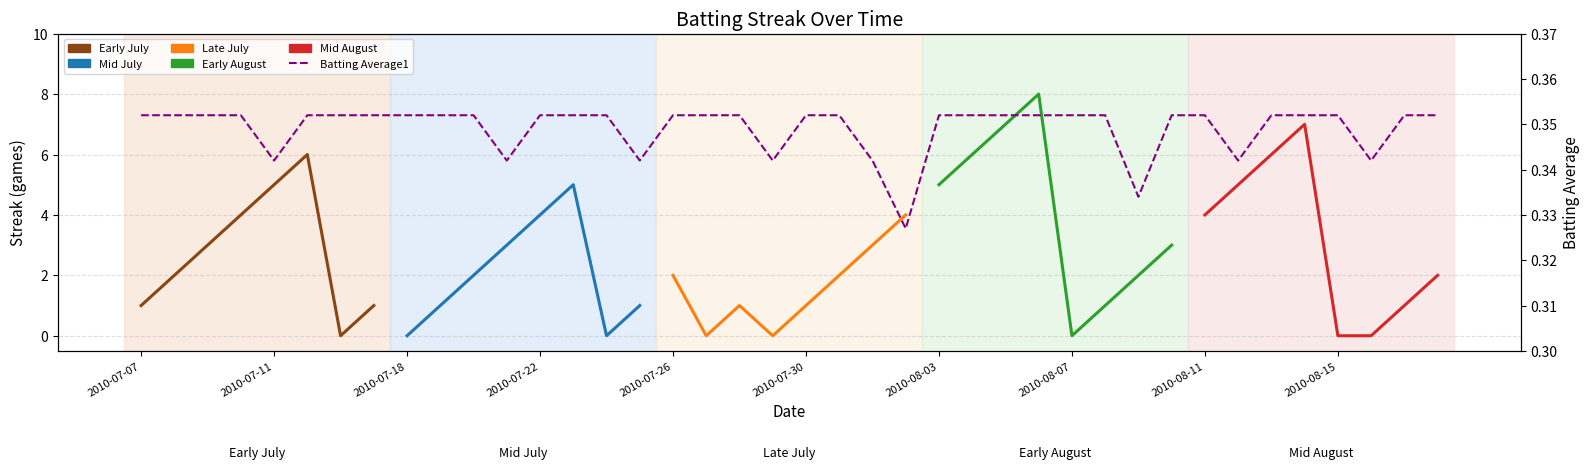

Reading left to right, list all the values displayed in this chart.

2010-07-07=0.4	2010-07-08=0.4	2010-07-09=0.4	2010-07-10=0.4	2010-07-11=0.3	2010-07-15=0.4	2010-07-16=0.4	2010-07-17=0.4	2010-07-18=0.4	2010-07-19=0.4	2010-07-20=0.4	2010-07-21=0.3	2010-07-22=0.4	2010-07-23=0.4	2010-07-24=0.4	2010-07-25=0.3	2010-07-26=0.4	2010-07-27=0.4	2010-07-28=0.4	2010-07-29=0.3	2010-07-30=0.4	2010-07-31=0.4	2010-08-01=0.3	2010-08-02=0.3	2010-08-03=0.4	2010-08-04=0.4	2010-08-05=0.4	2010-08-06=0.4	2010-08-07=0.4	2010-08-08=0.4	2010-08-09=0.3	2010-08-10=0.4	2010-08-11=0.4	2010-08-12=0.3	2010-08-13=0.4	2010-08-14=0.4	2010-08-15=0.4	2010-08-16=0.3	2010-08-17=0.4	2010-08-18=0.4